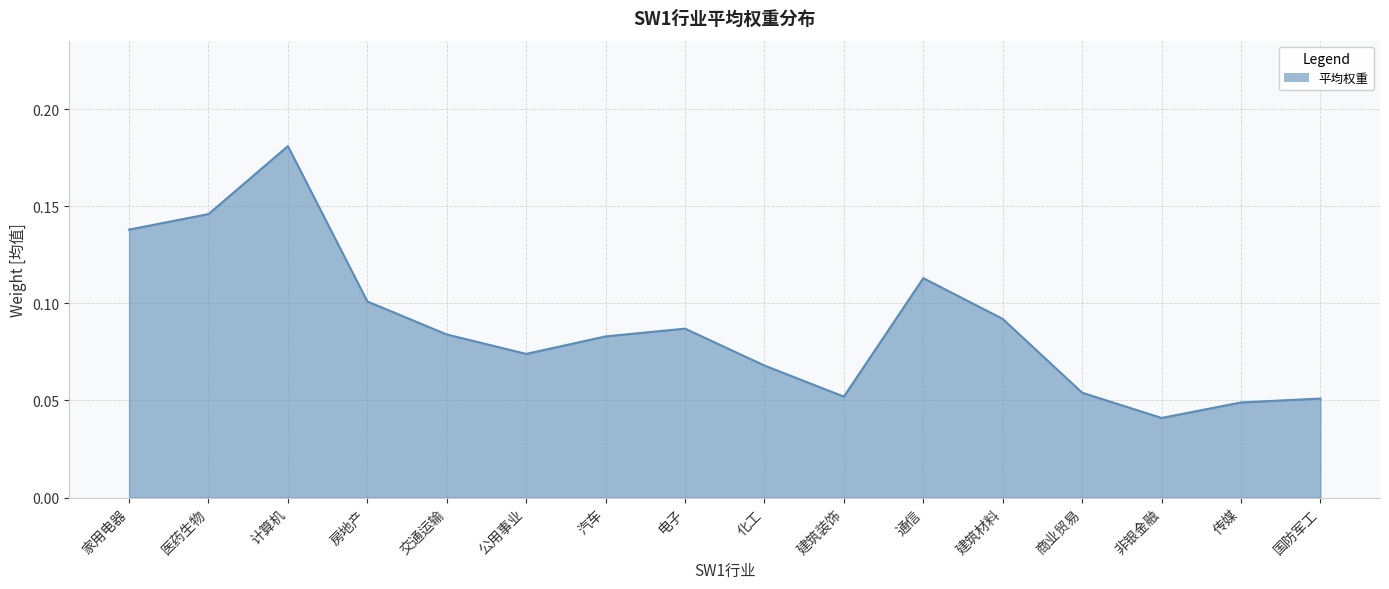

What position from the left is 建筑装饰?

10